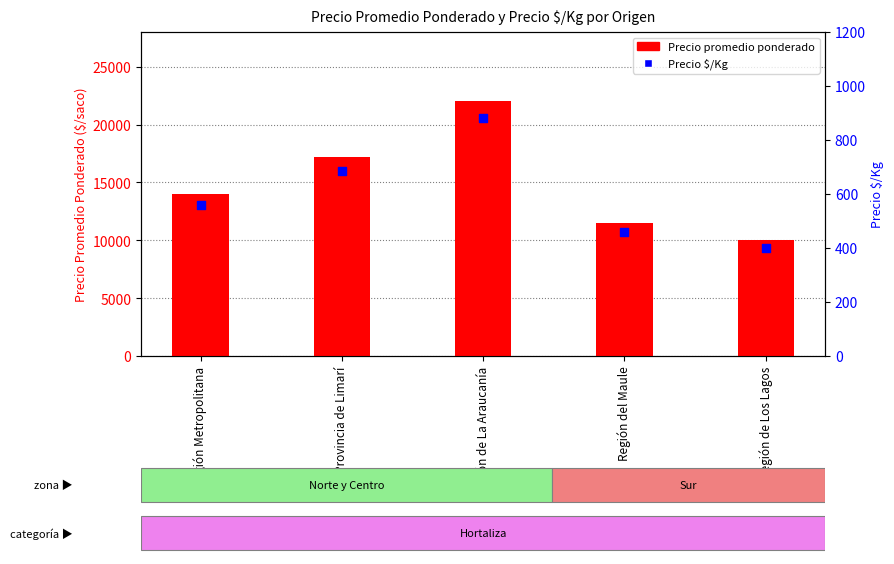

Which series contains the lowest Y value?

Precio $/Kg